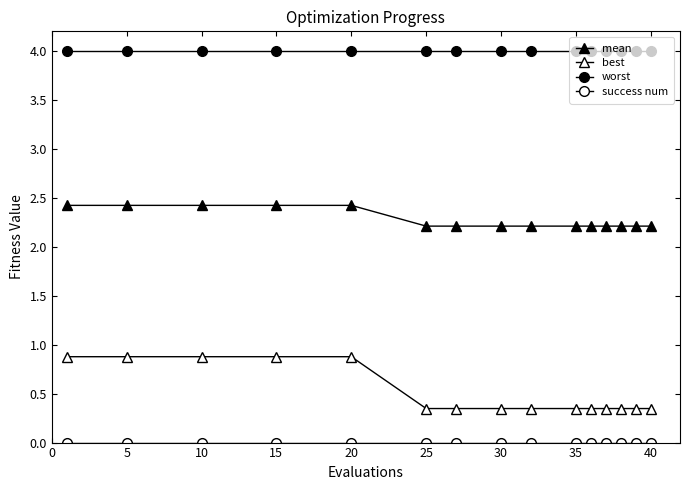

Does the chart have visible grid lines?

No